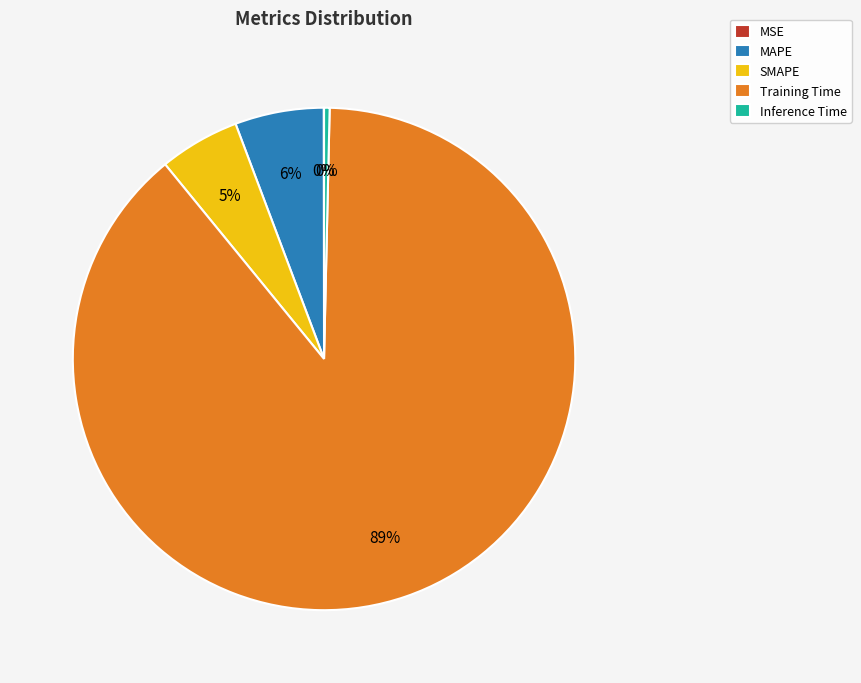

What is the majority slice?

Training Time